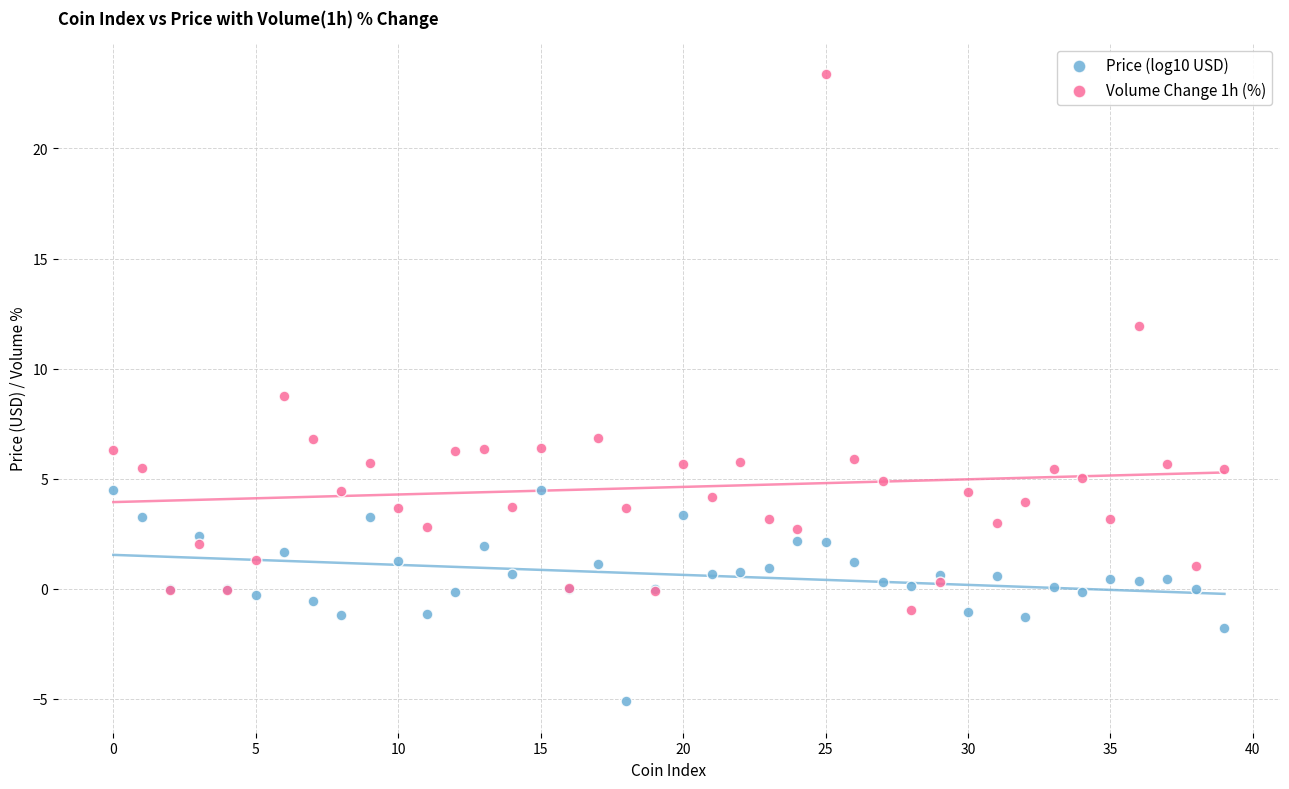

Which series reaches the maximum Y coordinate?

Volume Change 1h (%)